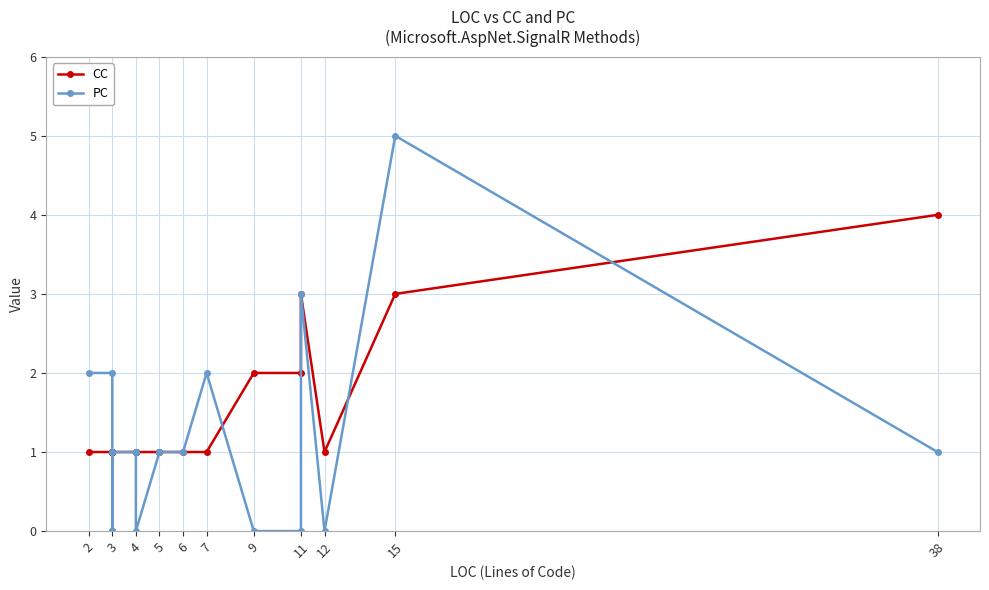

What are all the series names shown in the legend?

CC, PC